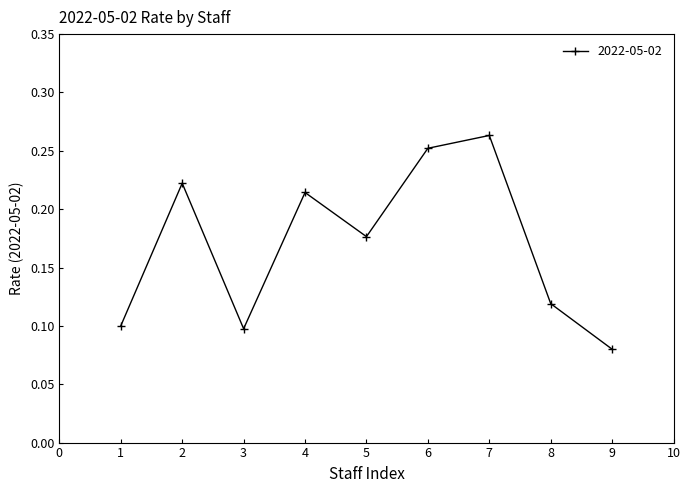

Count the number of categories in the chart.

9